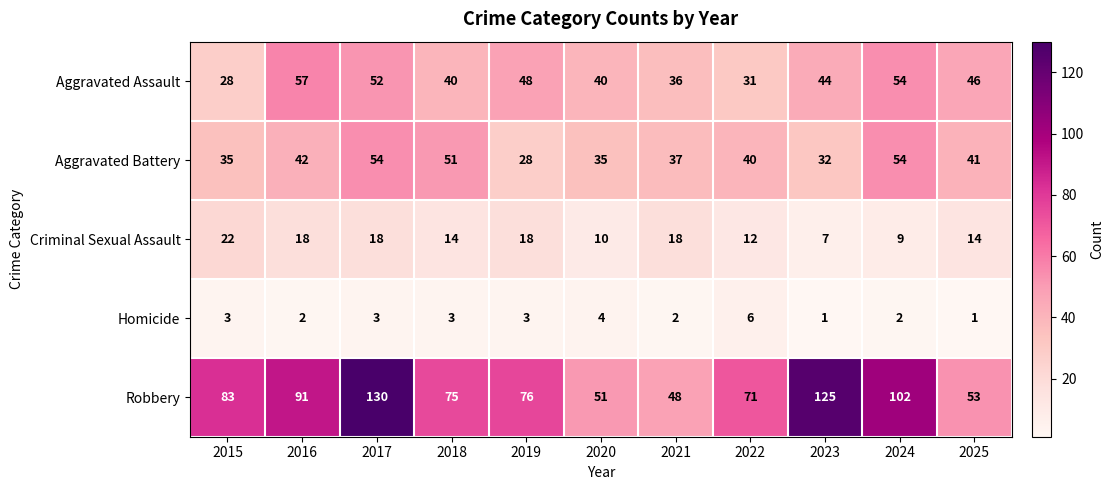

Which series has the largest range (max minus min)?

Robbery